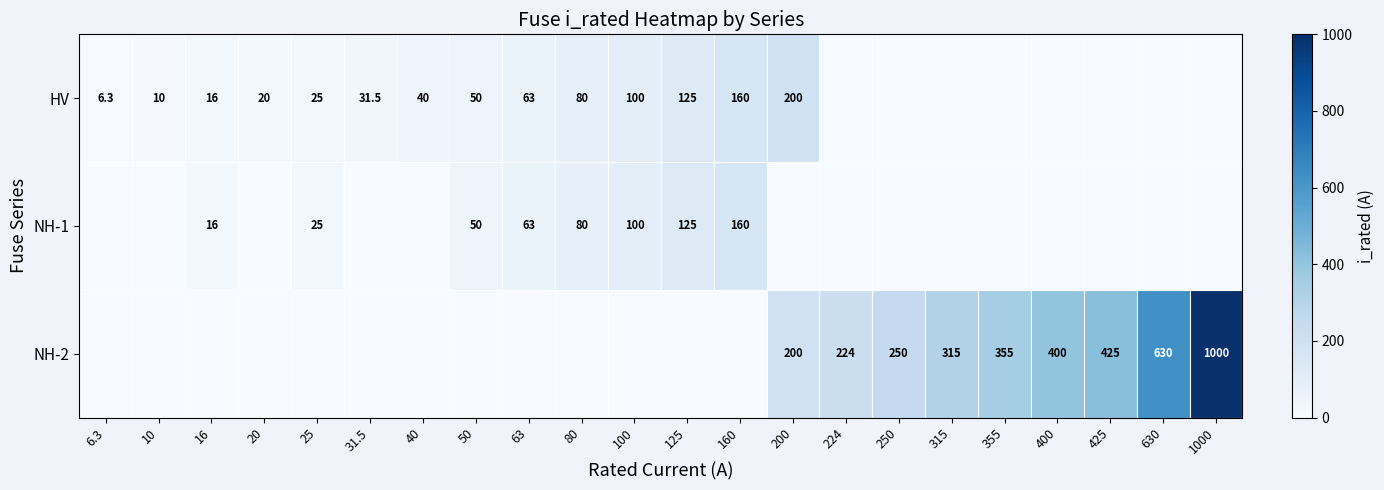

What is the total value across all series at 100?

200.0